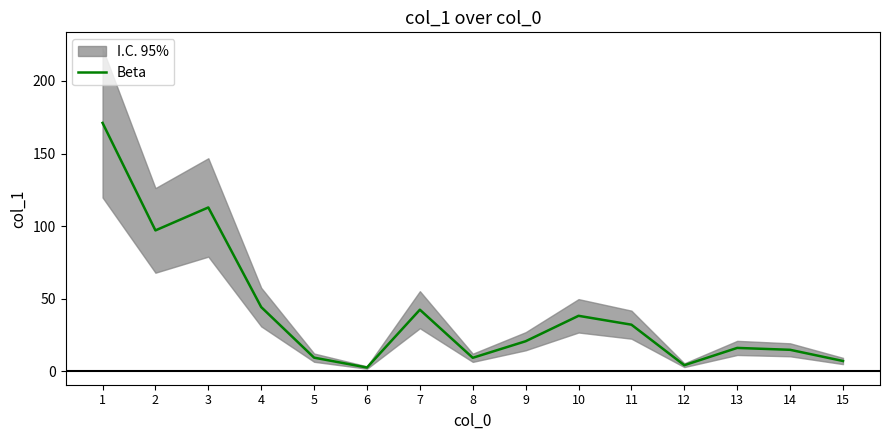

At which label is the value closest to 86?

2